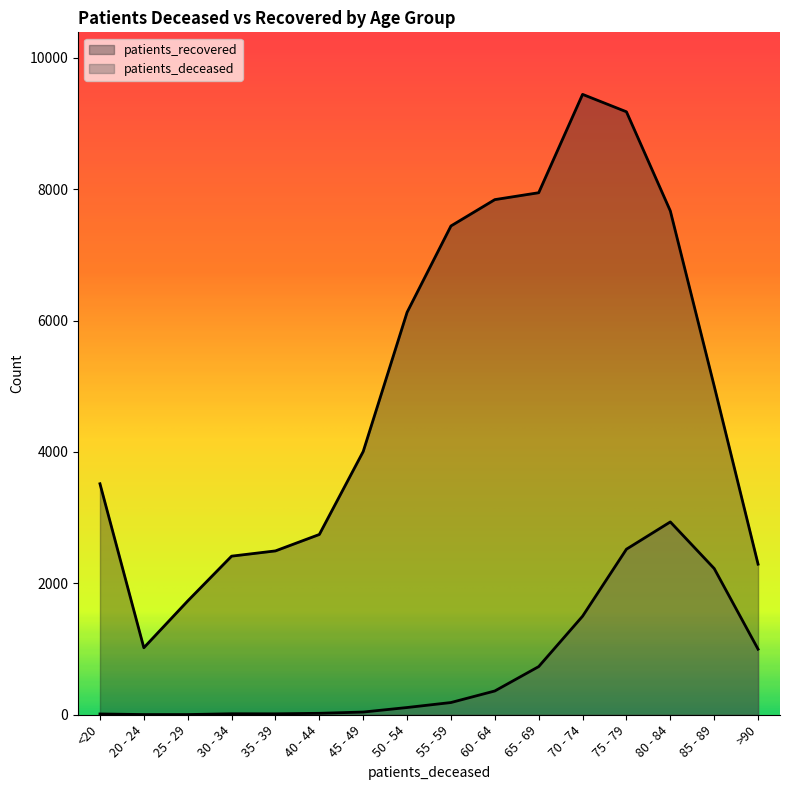

Reading right to left, what are all the values shown in this chart?

patients_deceased: 998	2226	2935	2520	1500	733	362	186	110	41	22	14	15	3	3	12
patients_recovered: 2292	5003	7669	9178	9443	7946	7841	7440	6126	4007	2744	2494	2414	1732	1020	3516